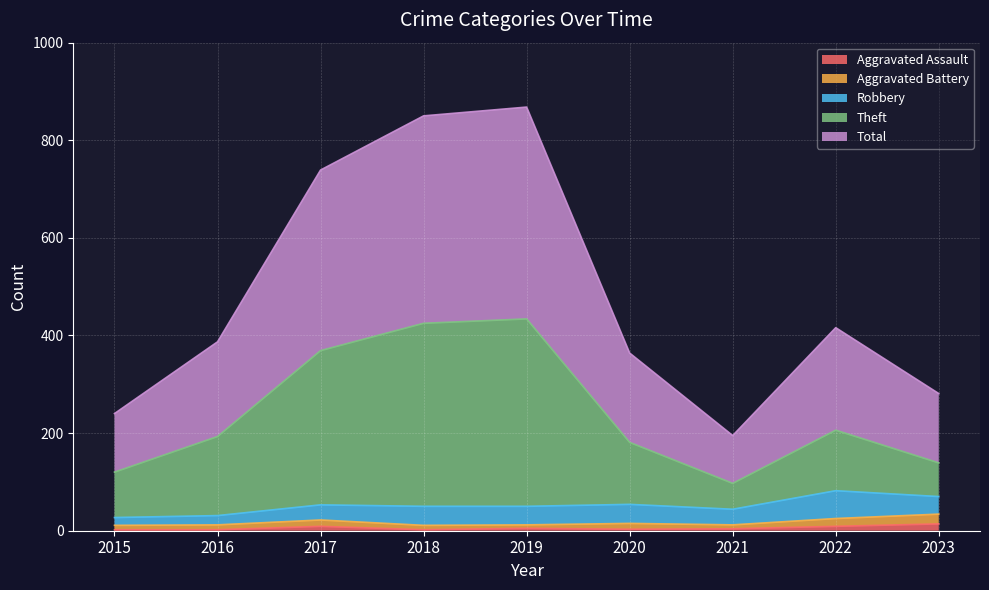

How many interior local peaks does the Total series have?

2